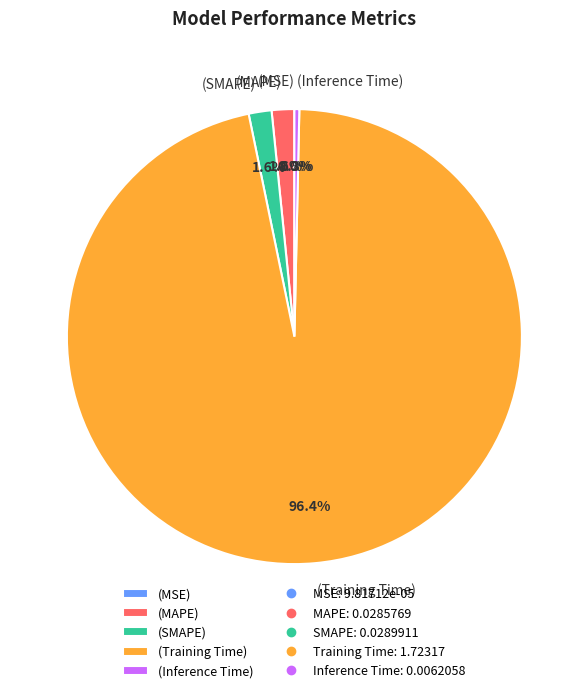

Combined, do (Inference Time) and (MAPE) account for over 50%?

No